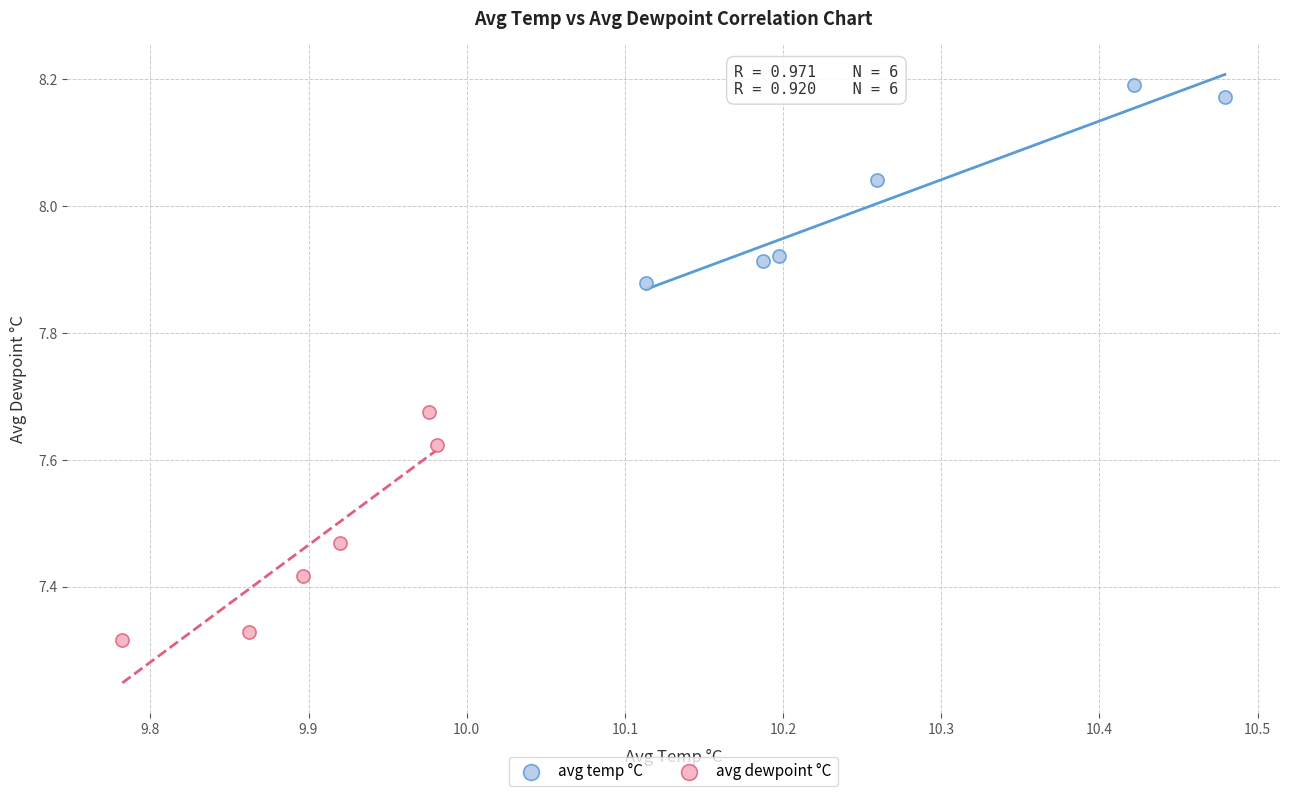

What are all the series names shown in the legend?

avg temp °C, avg dewpoint °C